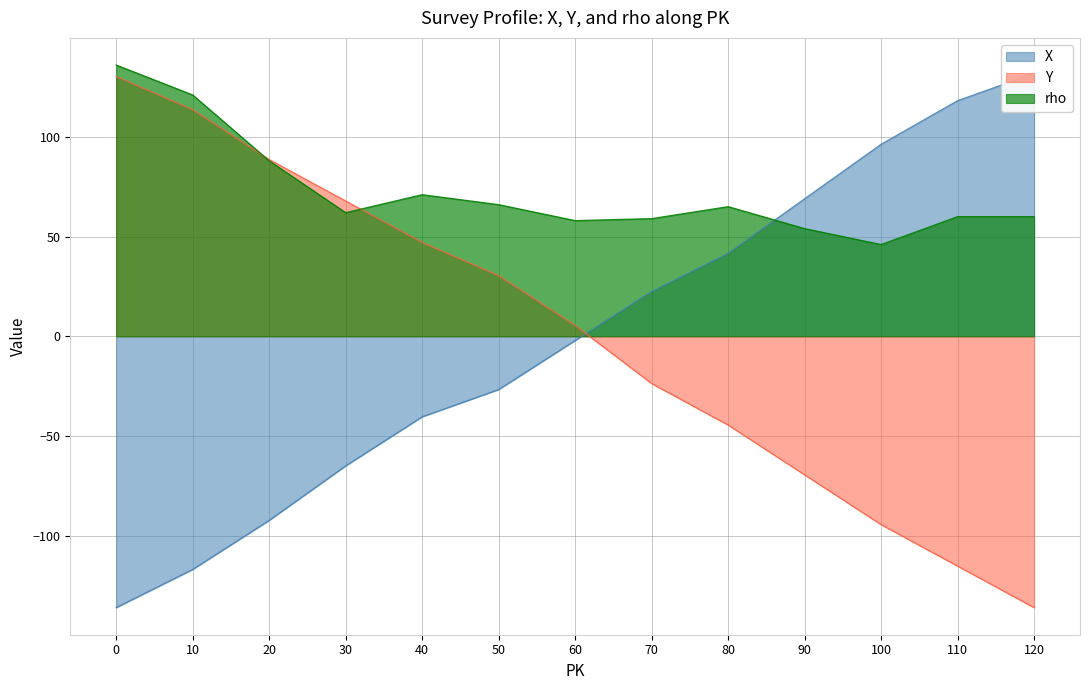

What is the sum of the rho values at 100 and 80?

111.0